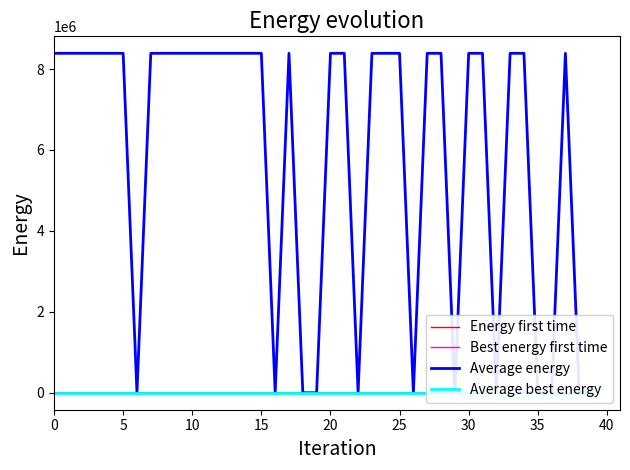

Reading left to right, transcribe all the data shown in this chart.

Energy first time: 0.0	113.9	11.0	345.0	14.9	0.1	13.9	9.9	11.1	14.9	155.3	4.1	2.0	2.0	10.1	2.9	68.9	0.1	1.0	3.0	1.1	1.0	1.1	5.8	0.1	4.0	2.8	0.1	3.9	0.1	0.9	1.0	11.9	0.1	2.1	2.0	0.9	1.1	1.0	0.9
Best energy first time: 0.0	0.1	-0.0	0.0	0.1	-0.2	0.2	0.0	-0.2	0.3	-0.1	-0.0	-0.1	0.0	0.2	-0.2	0.1	-0.0	0.1	-0.1	-0.1	0.0	0.1	0.0	-0.1	-0.1	0.2	-0.1	-0.2	0.2	-0.2	0.2	0.1	-0.1	-0.1	0.3	-0.1	0.2	-0.1	-0.2
Average energy: 8388752.0	8388752.0	8388752.0	8388752.0	8388752.0	8388752.0	144.0	8388736.0	8388752.0	8388752.0	8388752.0	8388752.0	8388752.0	8388752.0	8388752.0	8388752.0	144.0	8388752.0	144.0	144.0	8388752.0	8388752.0	144.0	8388752.0	8388752.0	8388752.0	144.0	8388752.0	8388752.0	144.0	8388752.0	8388752.0	144.0	8388752.0	8388752.0	144.0	144.0	8388736.0	144.0	144.0
Average best energy: 0.0	0.0	0.0	0.0	0.0	0.0	0.0	0.0	0.0	0.0	0.0	0.0	0.0	0.0	0.0	0.0	0.0	0.0	0.0	0.0	0.0	0.0	0.0	0.0	0.0	0.0	0.0	0.0	0.0	0.0	0.0	0.0	0.0	0.0	0.0	0.0	0.0	0.0	0.0	0.0